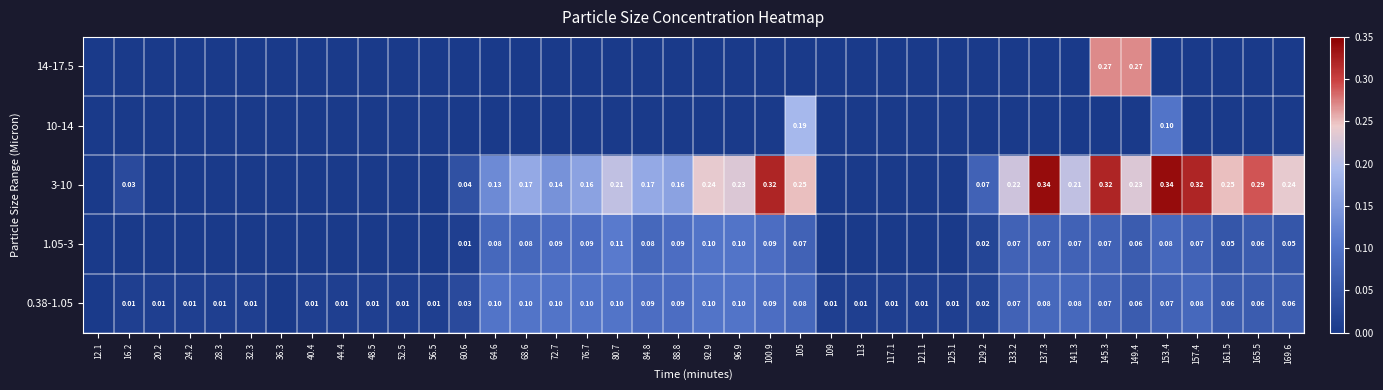

Is the value of 3-10 at 161.5 greater than the value of 1.05-3 at 169.6?

Yes